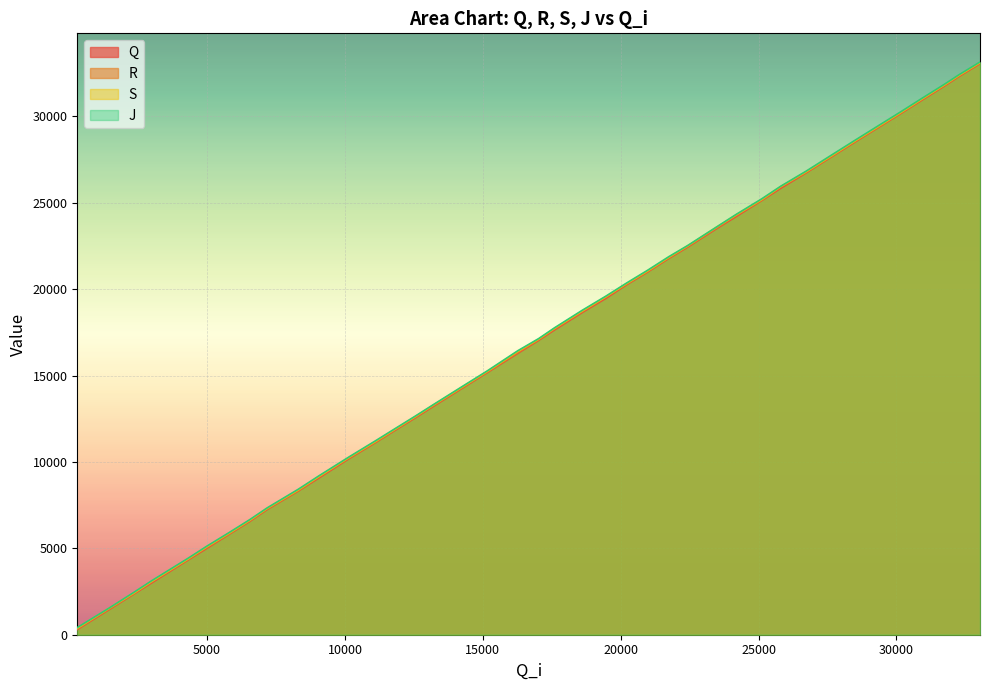

How many lines are shown in the chart?

4